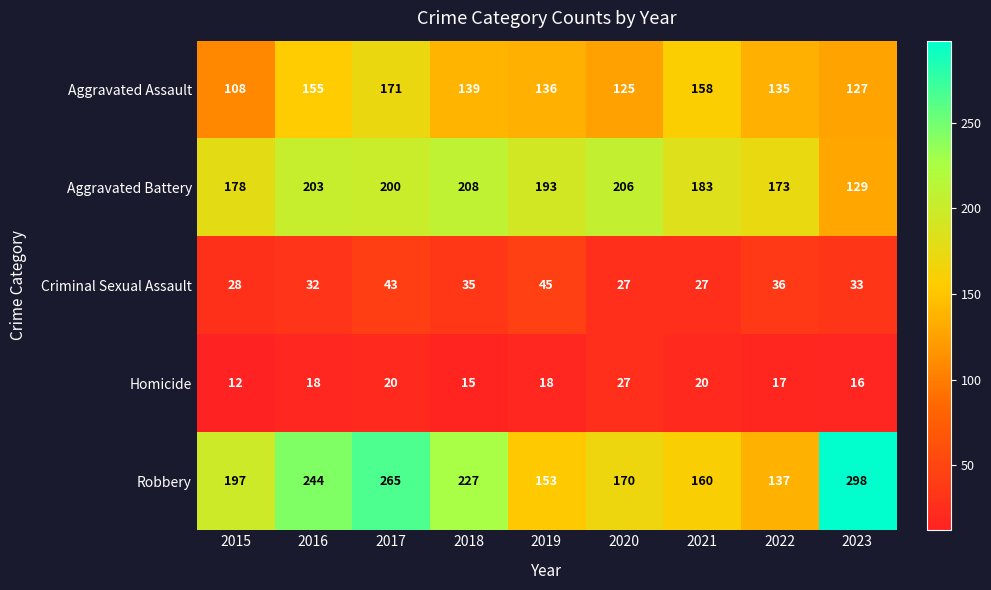

Rank the series by their maximum value, from lowest to highest.

Homicide, Criminal Sexual Assault, Aggravated Assault, Aggravated Battery, Robbery